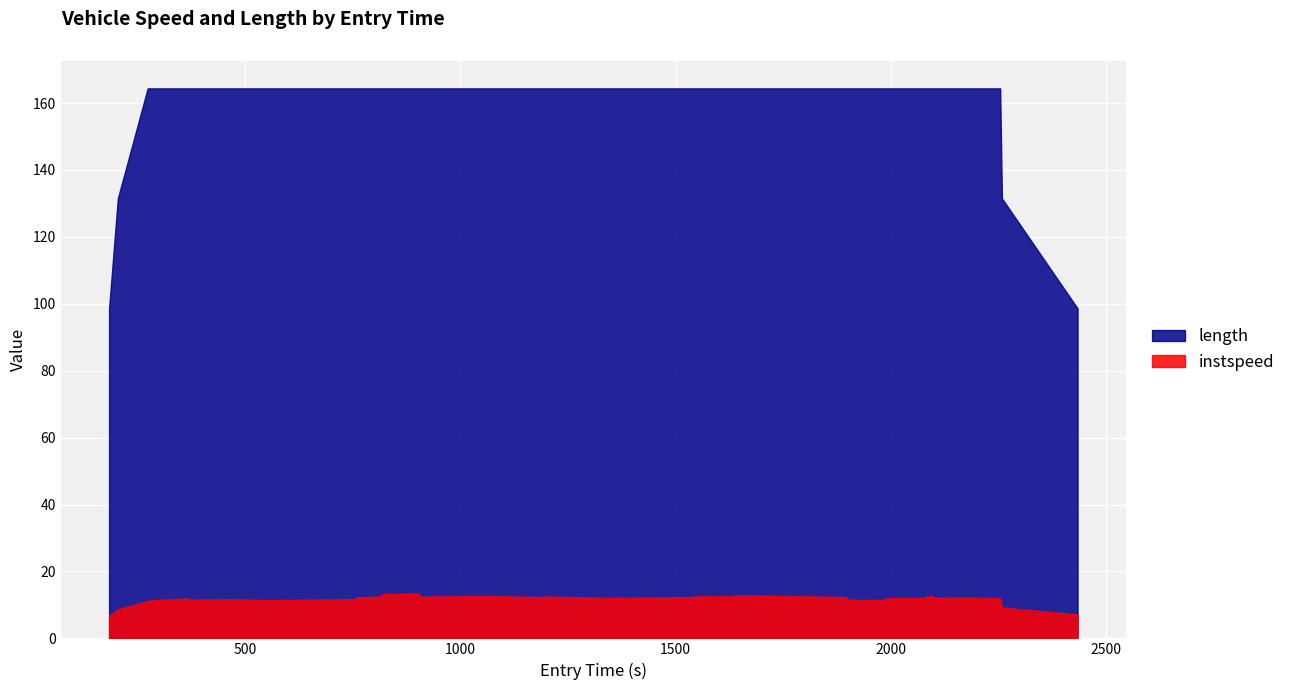

Which series has the largest range (max minus min)?

length